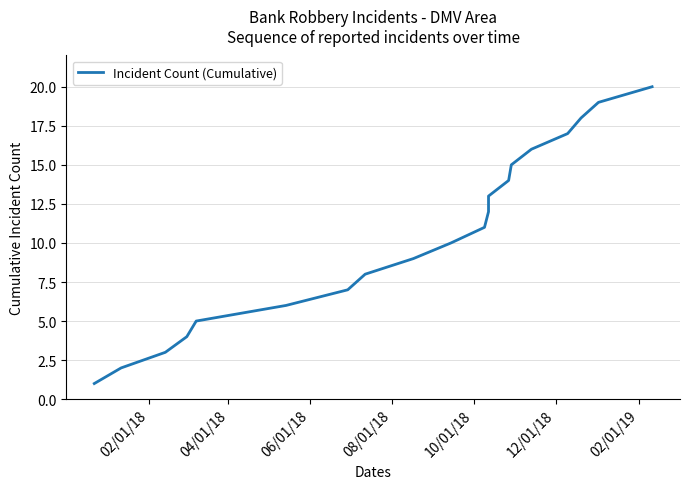

Reading left to right, what are all the values shown in this chart?

1	2	3	4	5	6	7	8	9	10	11	12	13	14	15	16	17	18	19	20